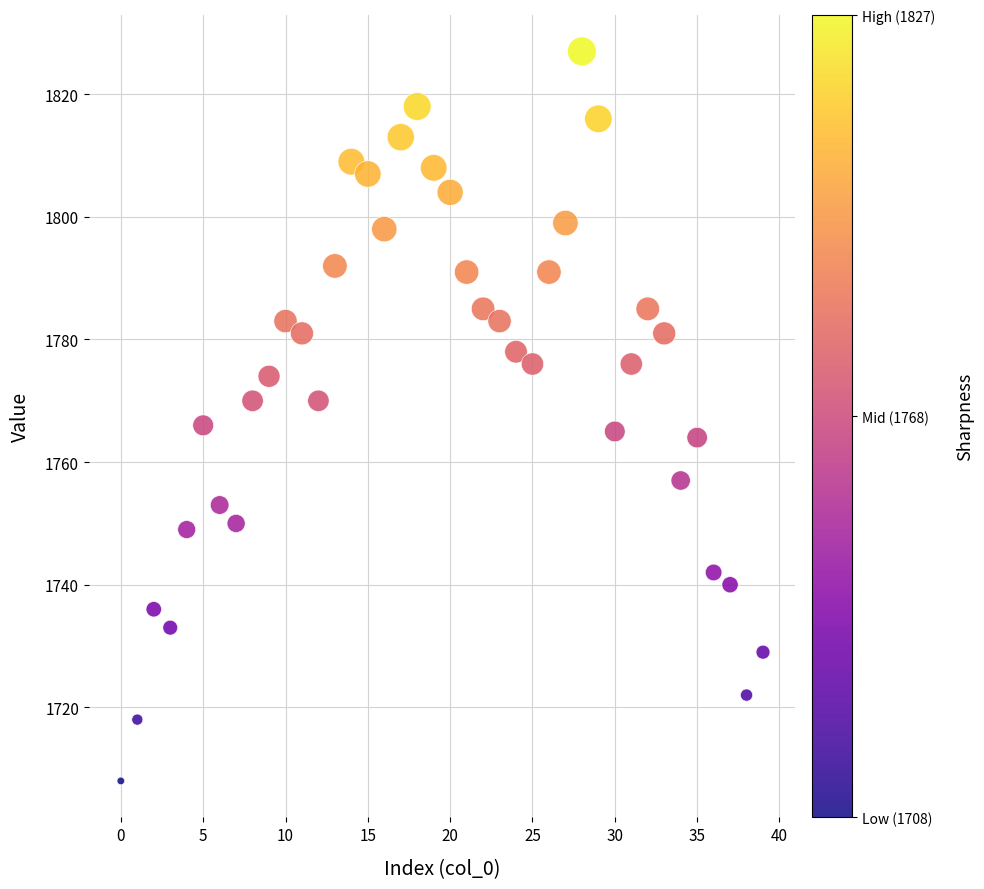

What is the range of Y values (max minus min)?

119